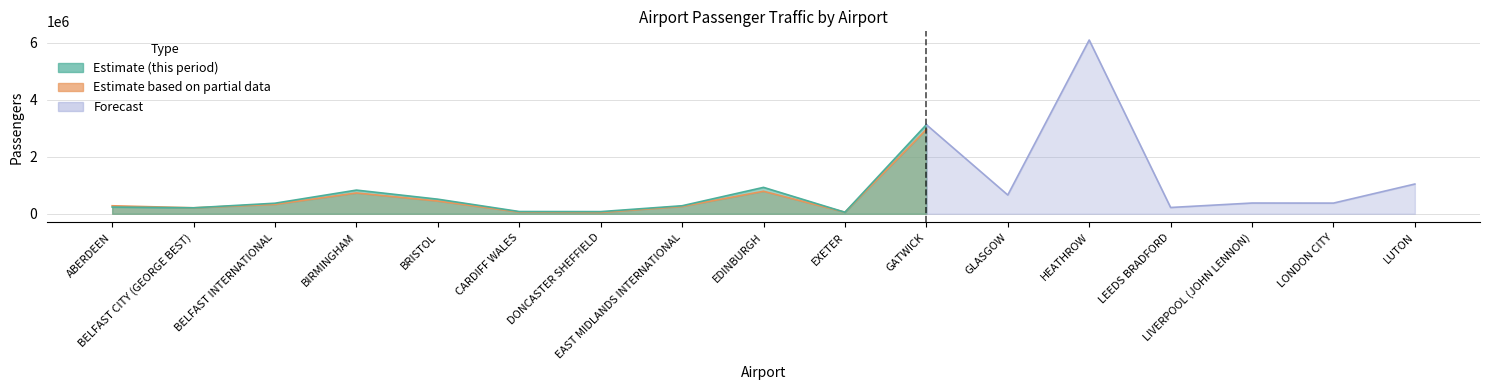

At which label does terminal_pax_this_period reach its minimum?

EXETER